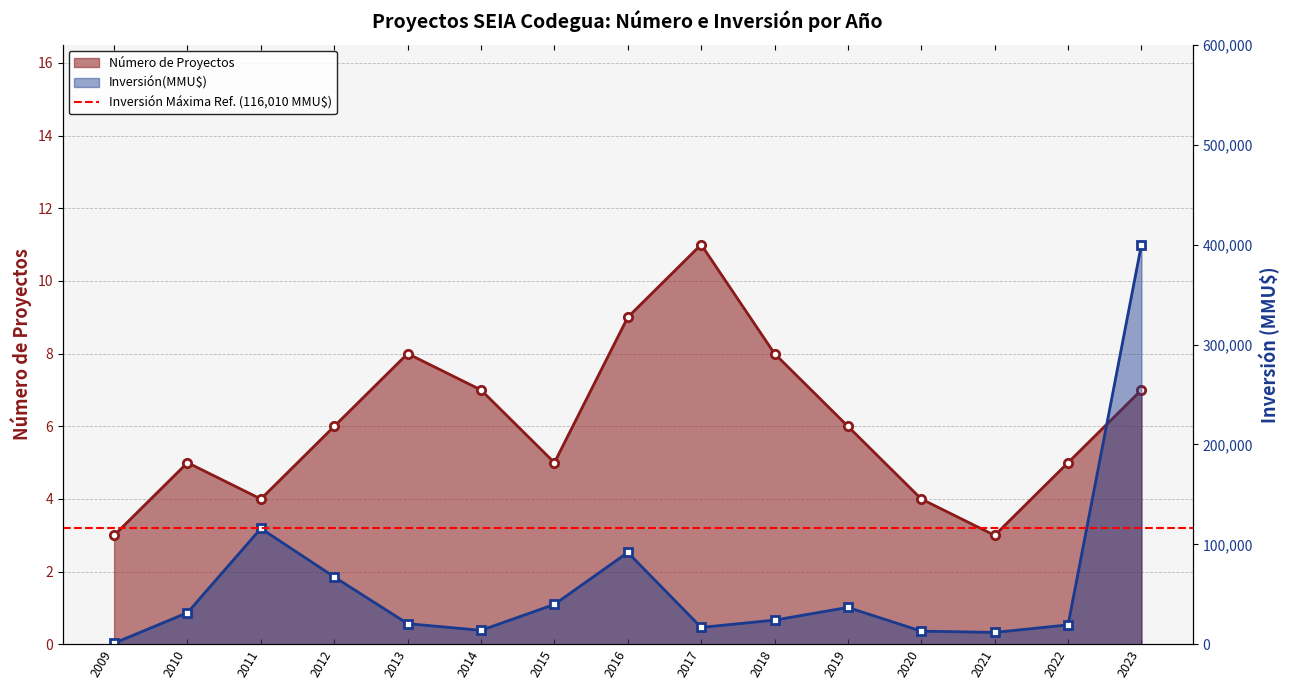

Does the chart have visible grid lines?

Yes